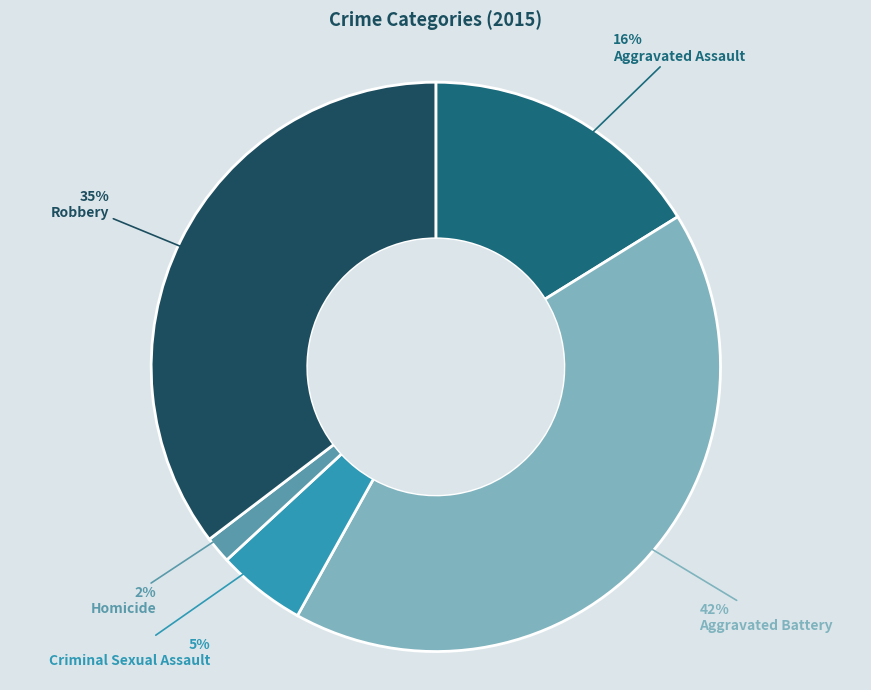

The Aggravated Assault slice represents 9% of the pie. True or false?

False